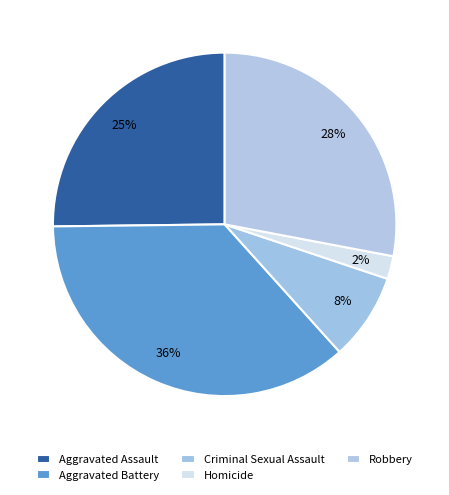

What percentage is the Aggravated Battery slice, to the nearest percent?

36%